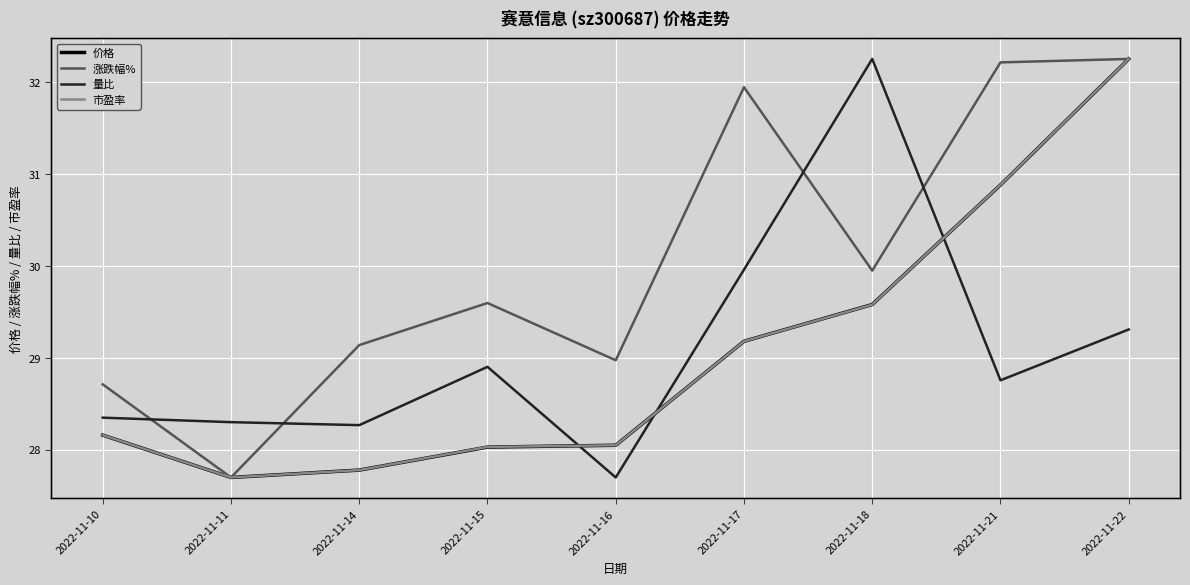

Which category has the lowest value across all series?

2022-11-11